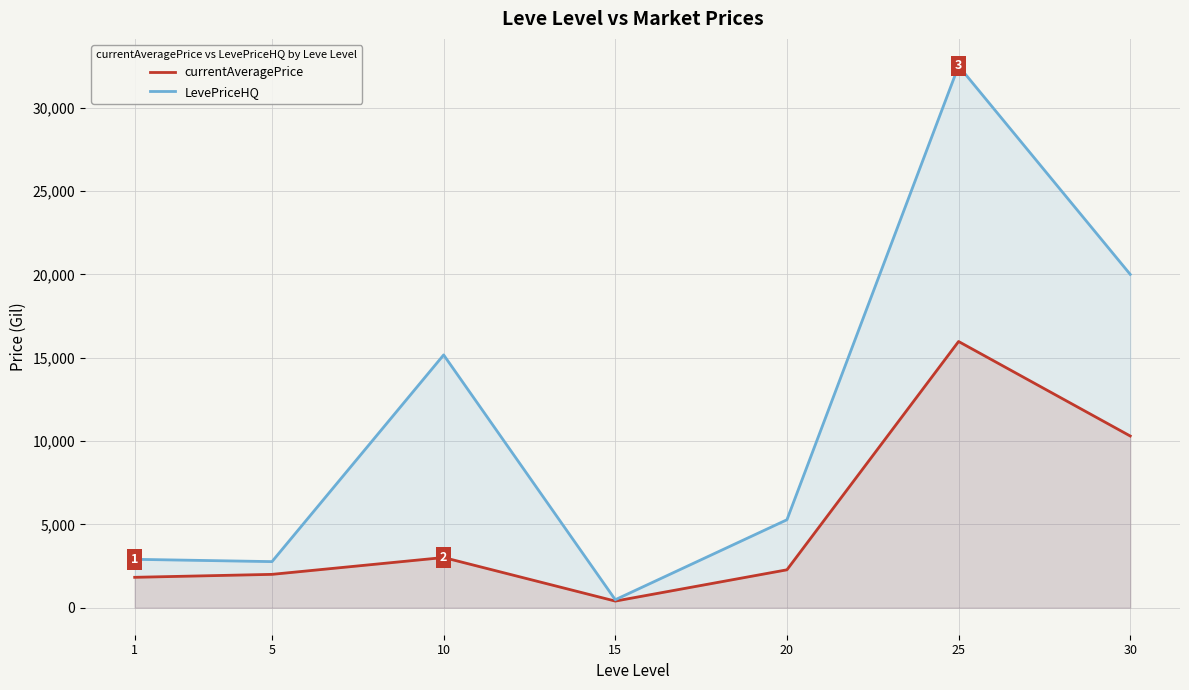

How many lines are shown in the chart?

2